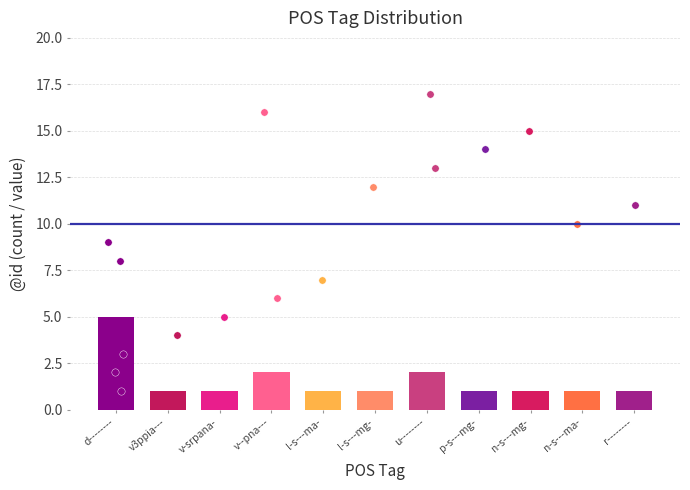

Between l-s---ma- and n-s---mg-, which is larger?

l-s---ma-